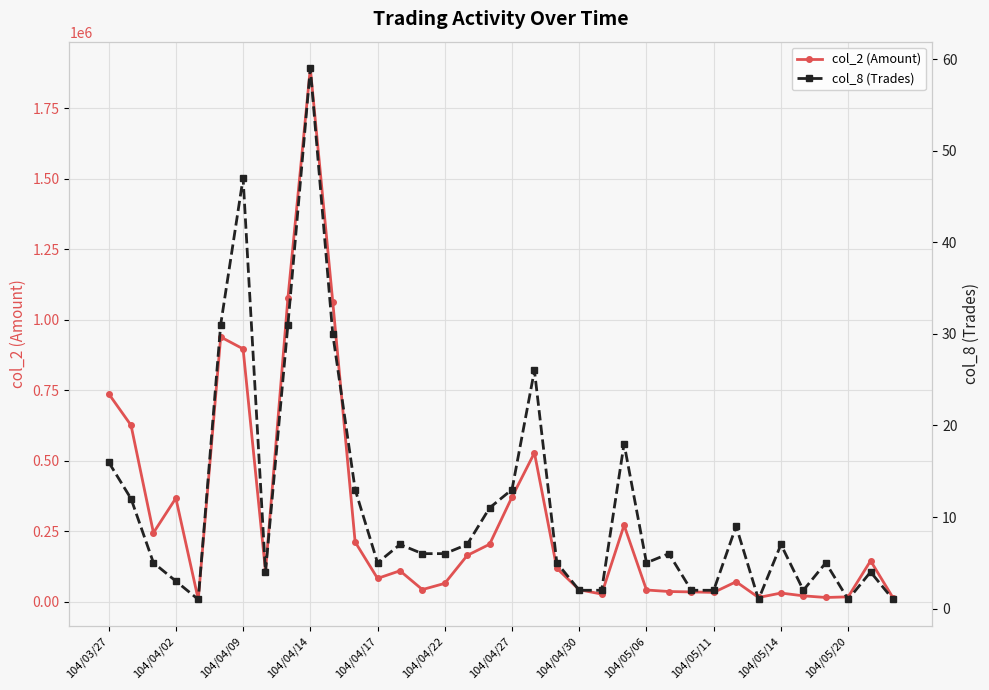

How many data points does each series have?

36